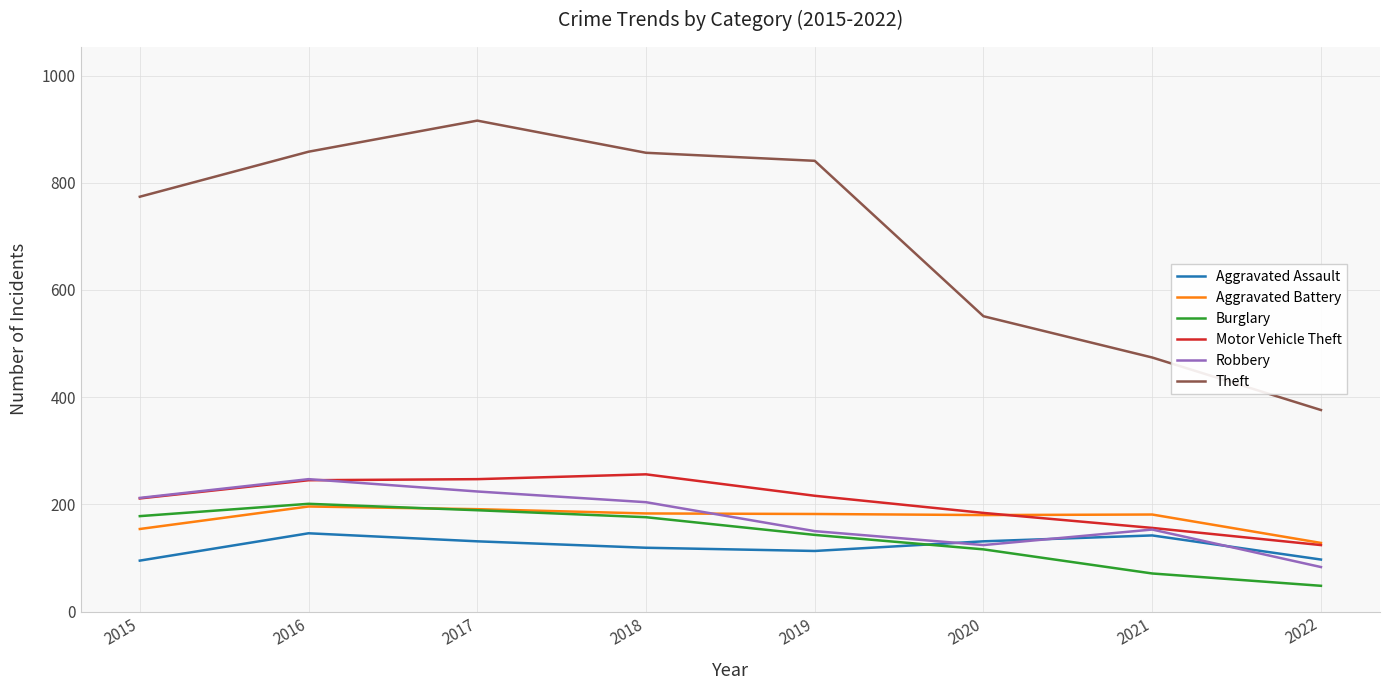

Which series changed the most between 2016 and 2019?

Robbery